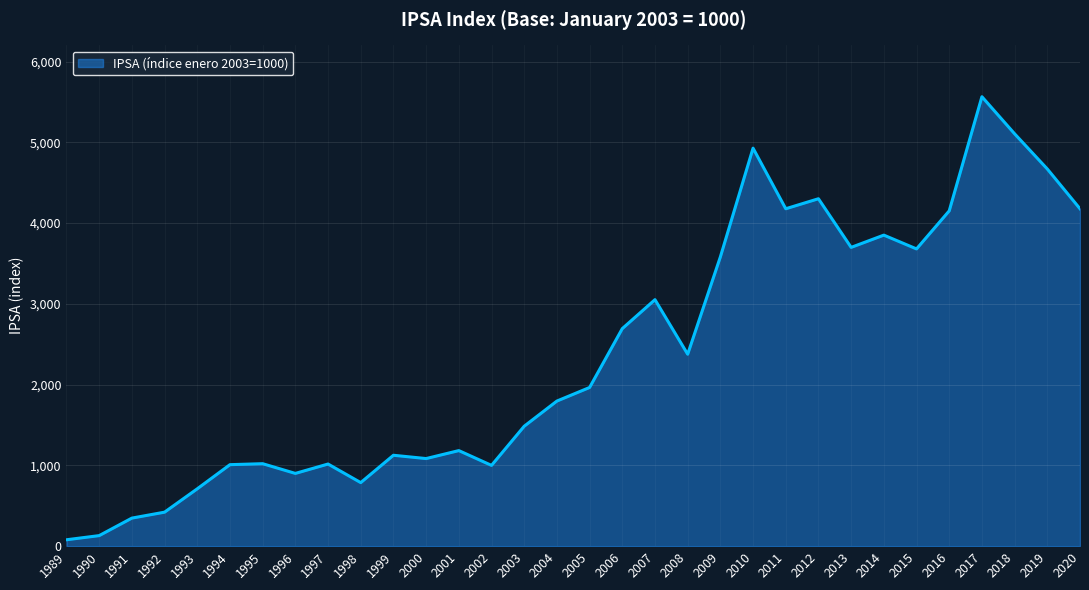

What is the difference between the values at 2006 and 1995?

1672.4